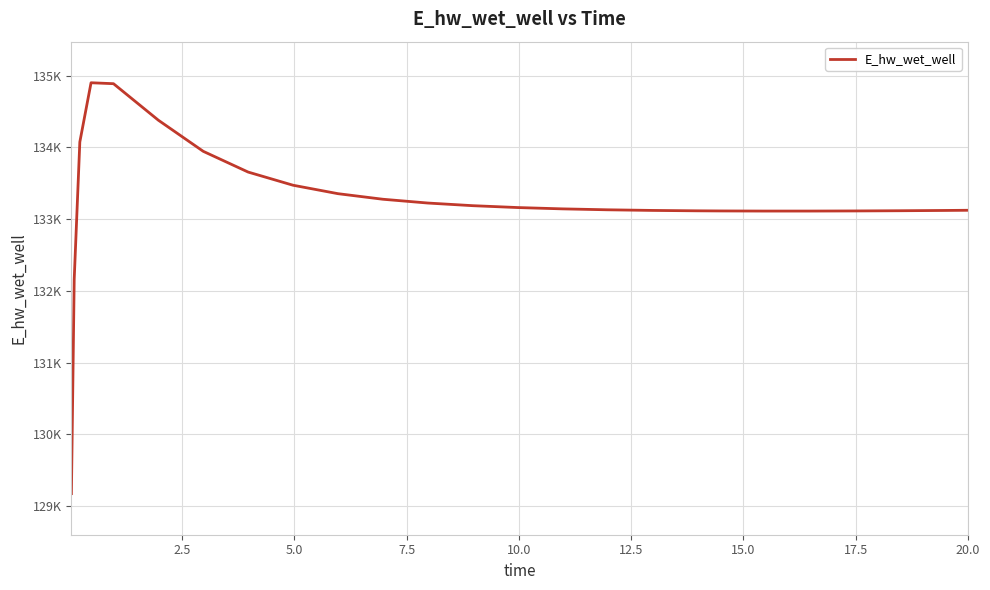

Does the chart display data point markers on the line(s)?

No